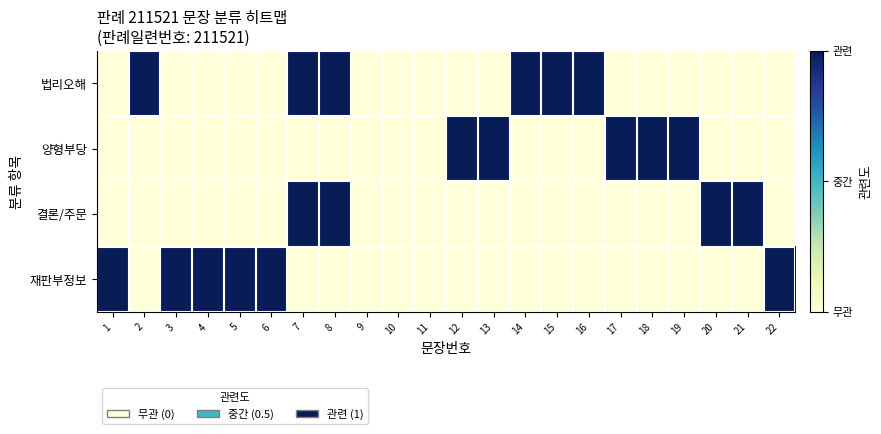

Reading left to right, list all the values displayed in this chart.

법리오해: 1=0	2=1	3=0	4=0	5=0	6=0	7=1	8=1	9=0	10=0	11=0	12=0	13=0	14=1	15=1	16=1	17=0	18=0	19=0	20=0	21=0	22=0
양형부당: 1=0	2=0	3=0	4=0	5=0	6=0	7=0	8=0	9=0	10=0	11=0	12=1	13=1	14=0	15=0	16=0	17=1	18=1	19=1	20=0	21=0	22=0
결론/주문: 1=0	2=0	3=0	4=0	5=0	6=0	7=1	8=1	9=0	10=0	11=0	12=0	13=0	14=0	15=0	16=0	17=0	18=0	19=0	20=1	21=1	22=0
재판부정보: 1=1	2=0	3=1	4=1	5=1	6=1	7=0	8=0	9=0	10=0	11=0	12=0	13=0	14=0	15=0	16=0	17=0	18=0	19=0	20=0	21=0	22=1